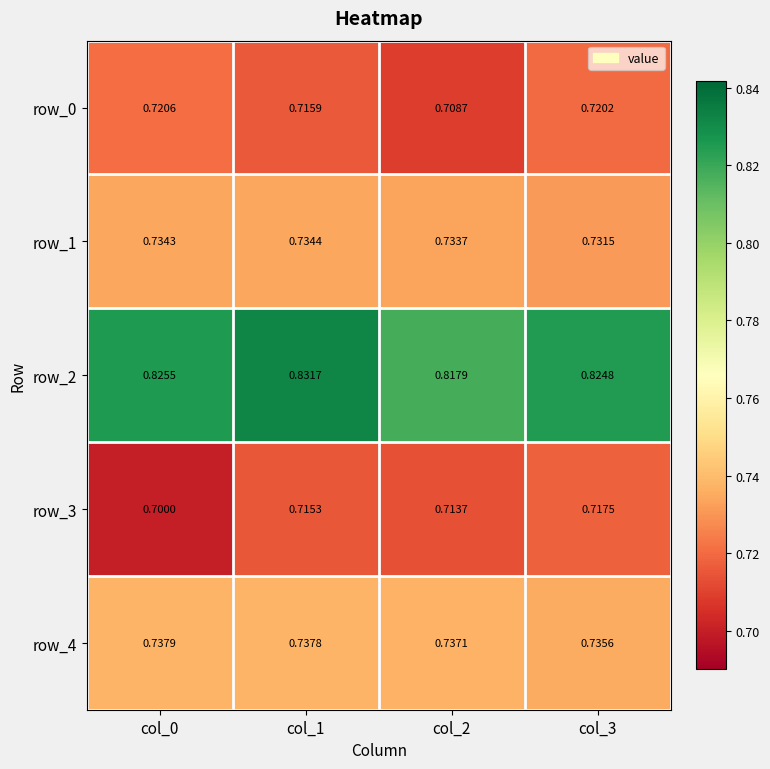

Read the row_4 value at col_2.

0.7